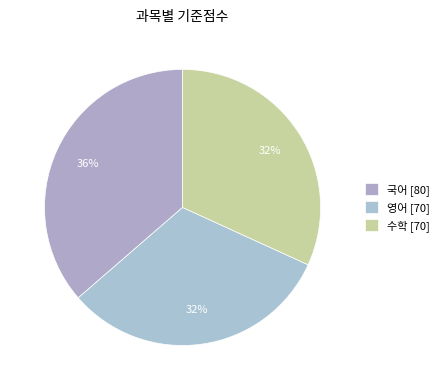

Which category has the biggest portion of the pie?

국어